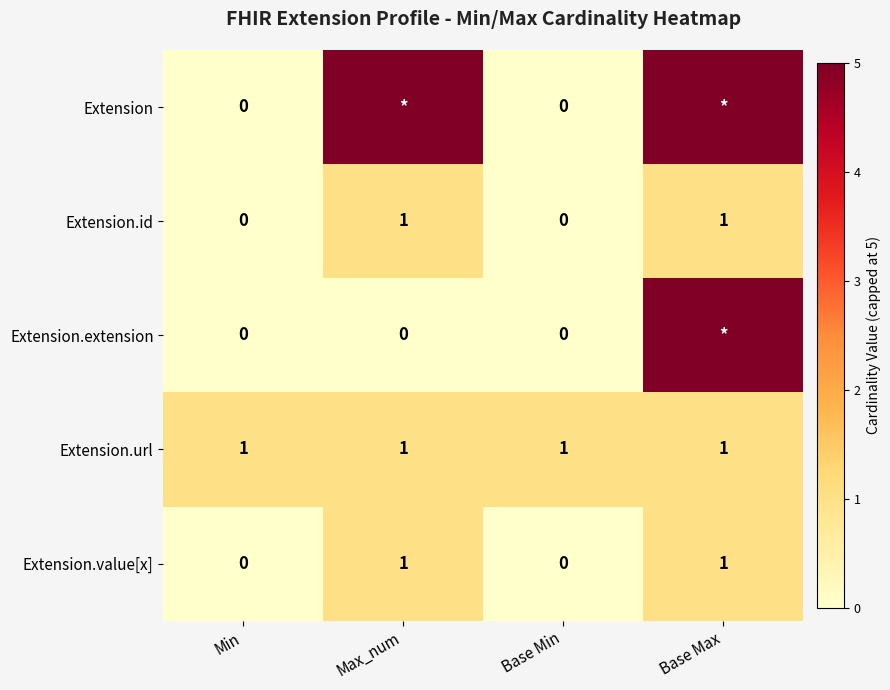

True or false: Extension.url has a value of 0 at Base Max.

False